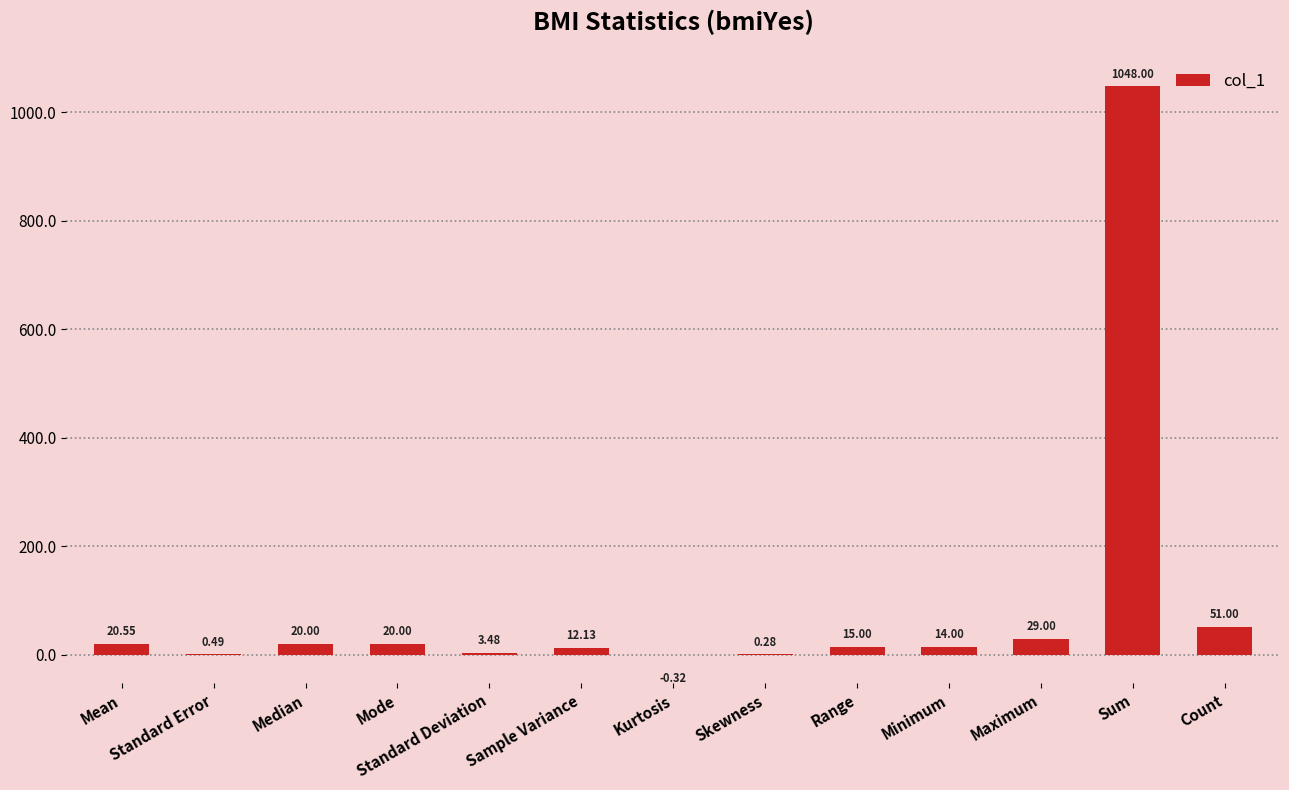

Between Skewness and Median, which is larger?

Median